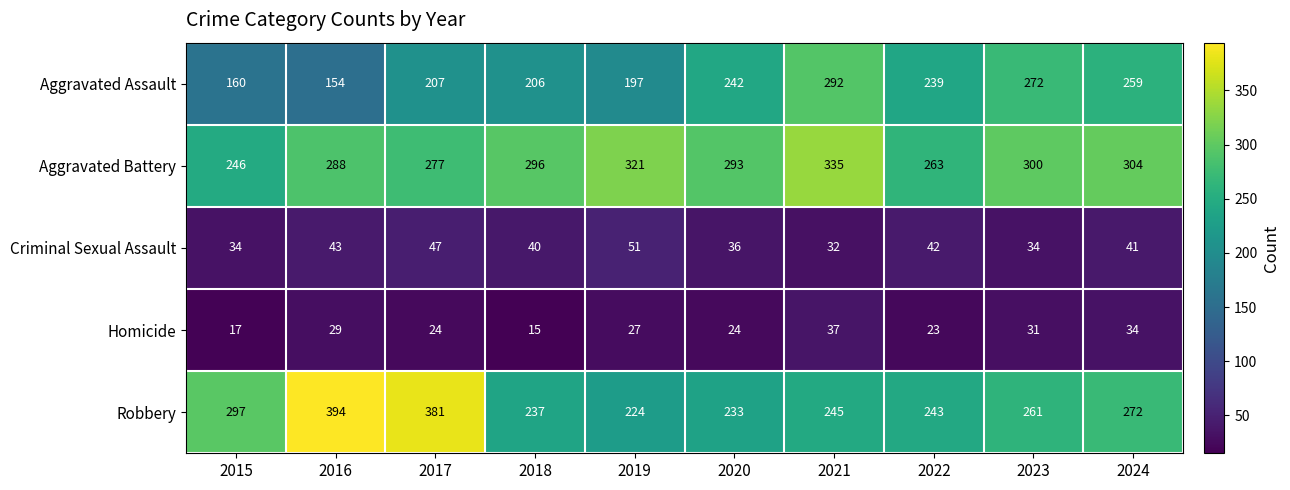

How many distinct data groups are displayed?

5